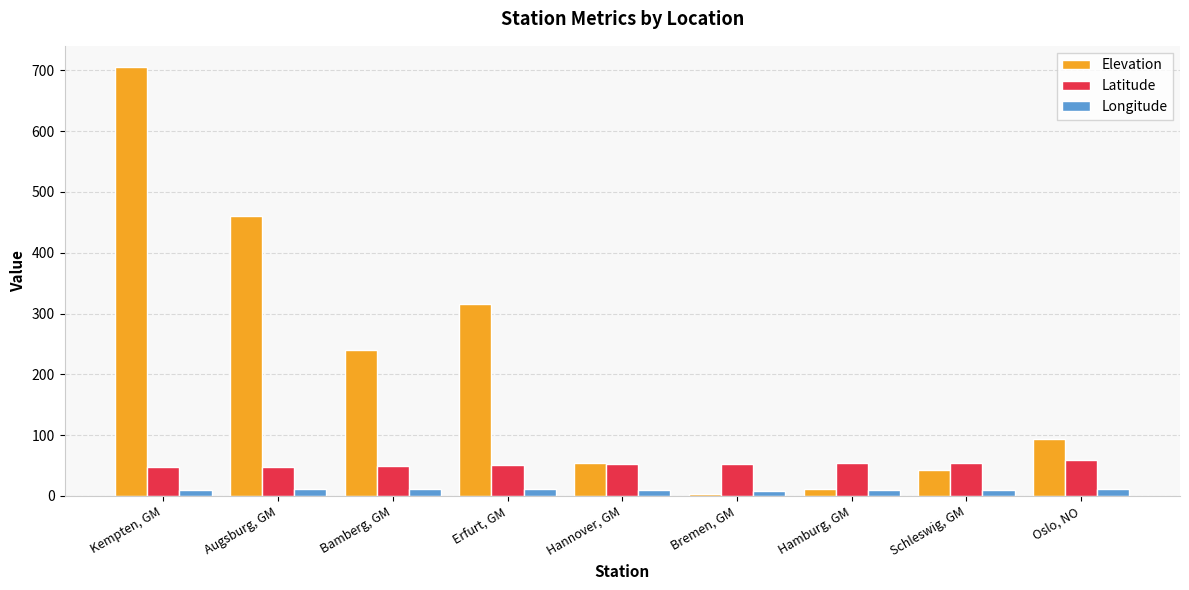

What is the smallest value displayed?

4.0